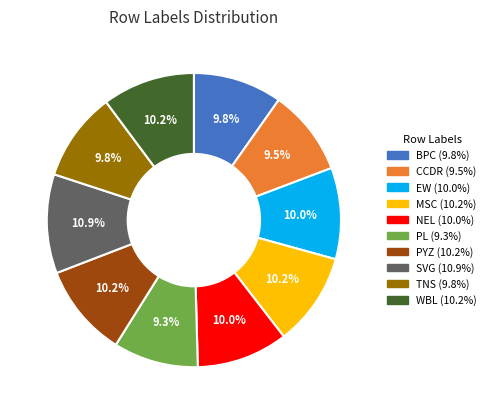

Is the sum of TNS and MSC greater than half?

No